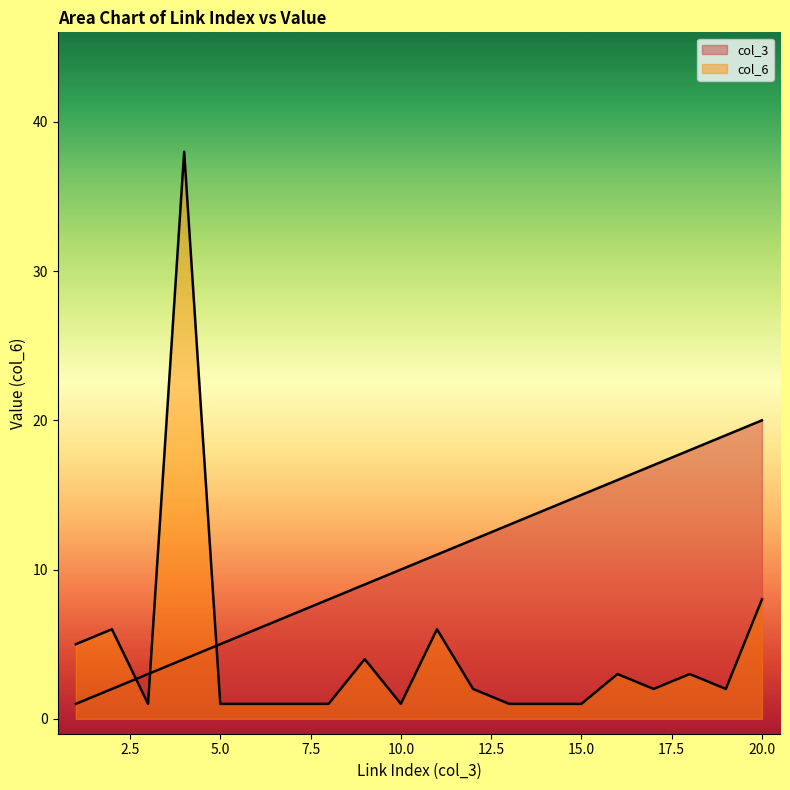

Is it true that col_3 equals 19 at 19?

True